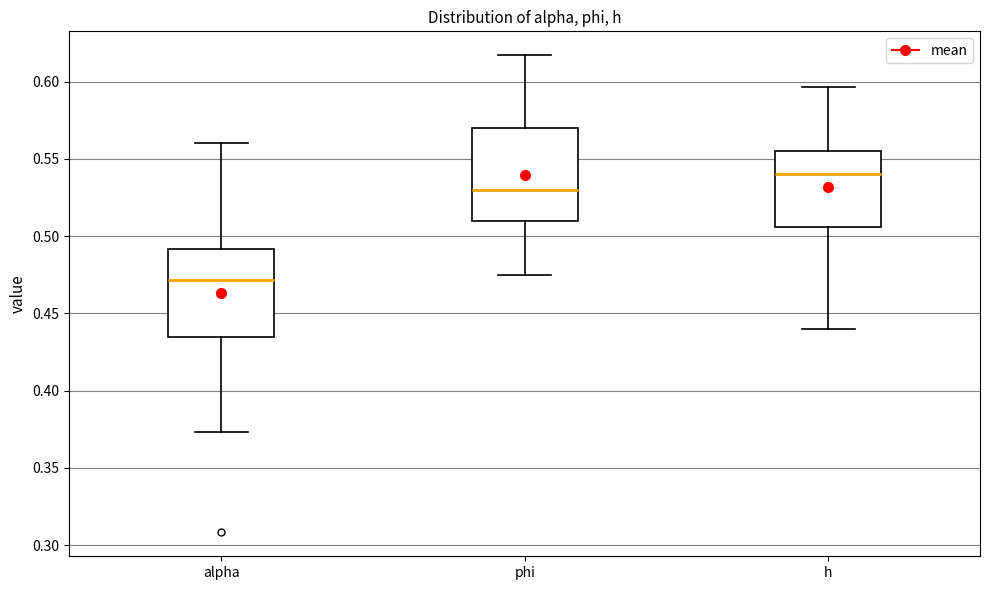

Reading left to right, transcribe this box plot: for each box, give where its median line is, the range the box spans, and where its two whiskers end, as read against the y-axis. The values are not printed on the chart, so give them approximately, as read against the axis.

alpha: median 0.470, box 0.435 to 0.490, whiskers 0.375 to 0.560
phi: median 0.530, box 0.510 to 0.570, whiskers 0.475 to 0.615
h: median 0.540, box 0.505 to 0.555, whiskers 0.440 to 0.595